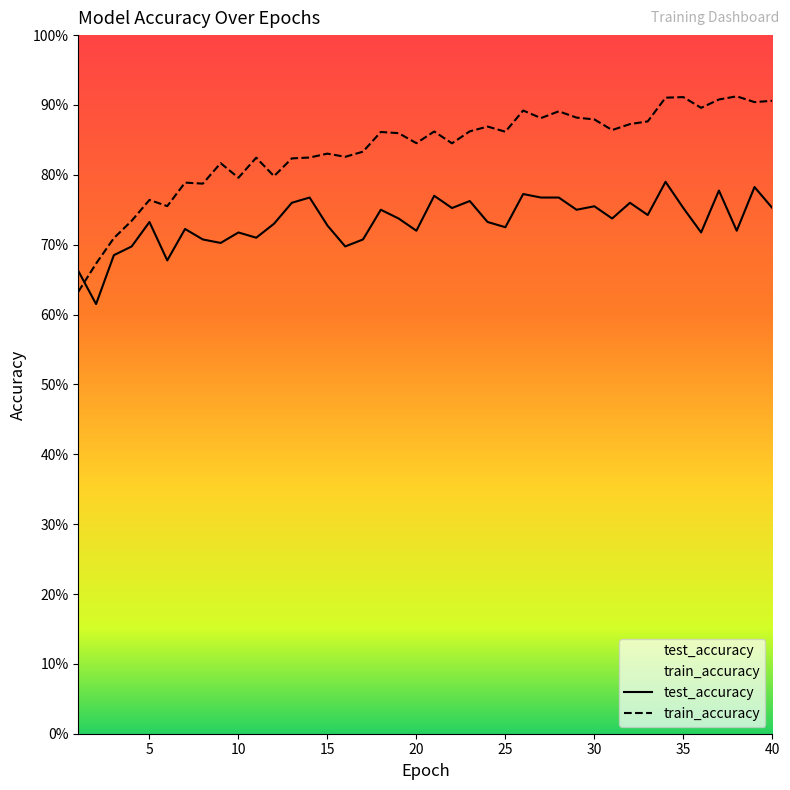

Read the test_accuracy value at 16.

0.7